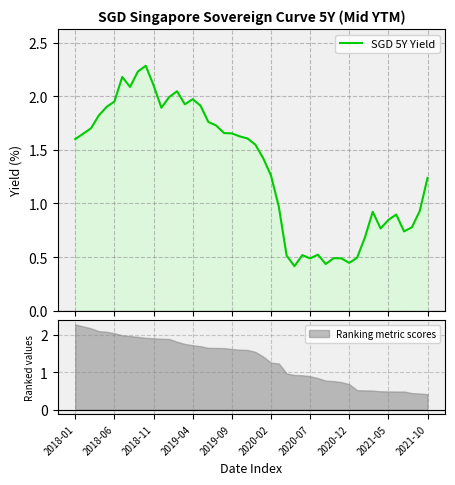

Where is the data nearest to the value 1?

2021-04